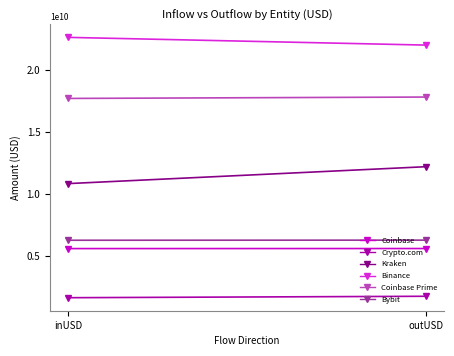

How many data points in Bybit are above 6243367506?

1